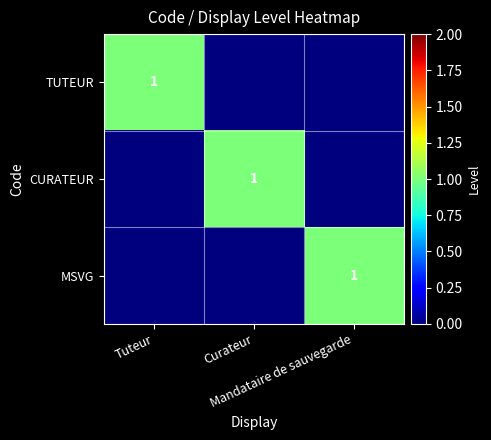

At which category is the sum across all series the highest?

Tuteur